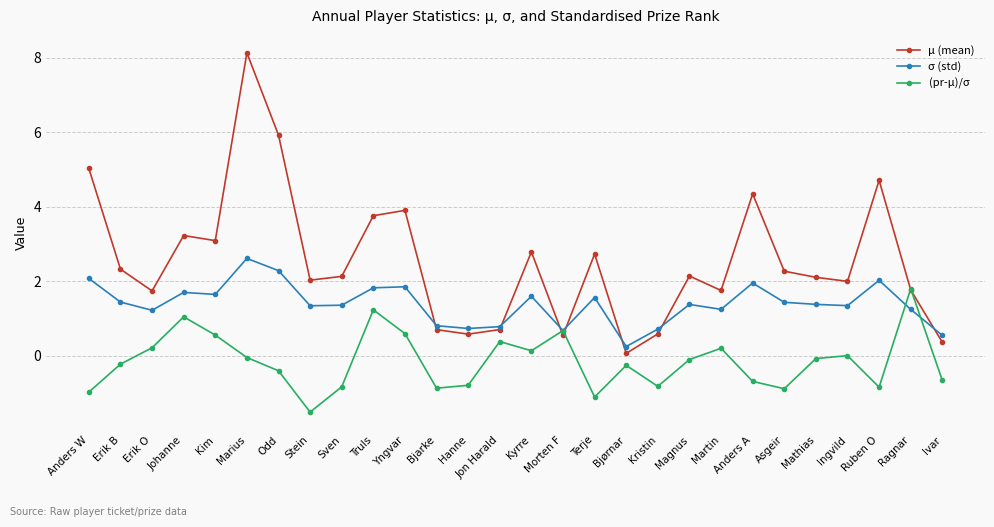

Which series has the largest range (max minus min)?

μ (mean)